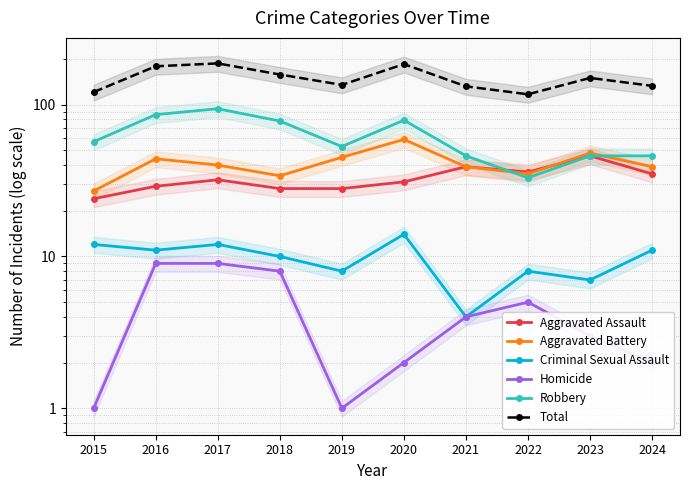

Count the Criminal Sexual Assault values in the range 8 to 12.

7